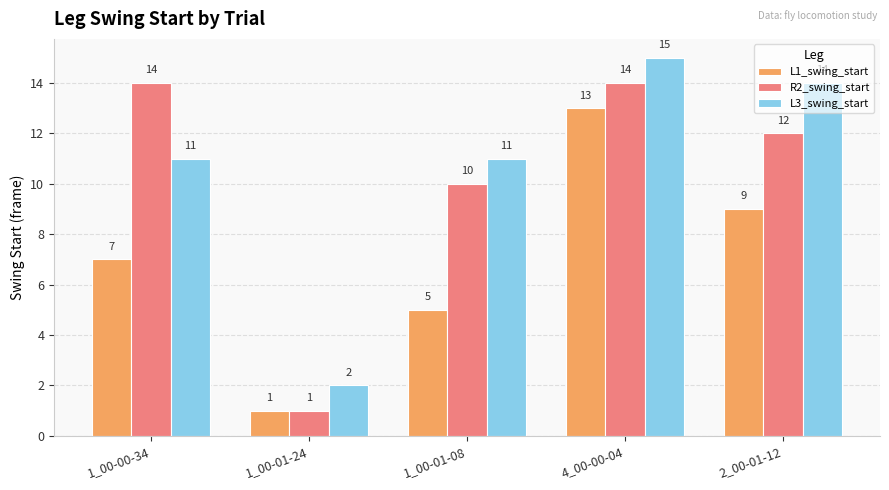

At how many categories does at least one series exceed 7?

4